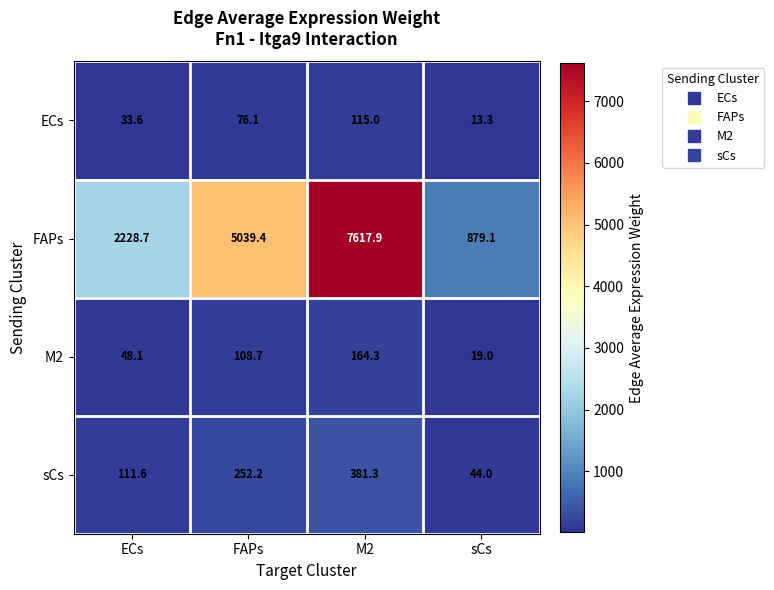

What is the maximum value shown in the chart?

7617.9